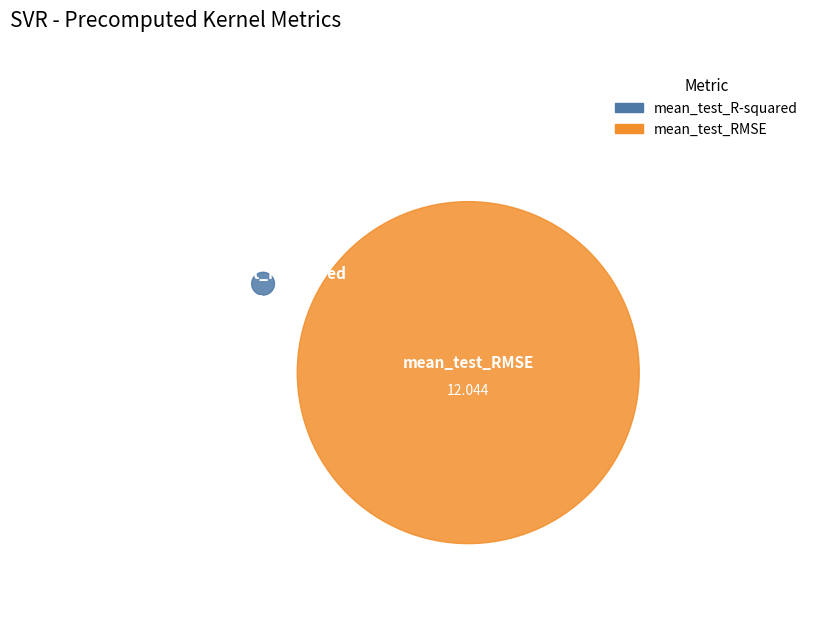

Which slice is the largest?

mean_test_RMSE